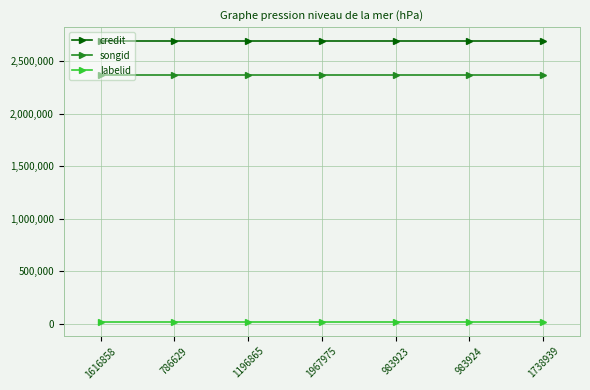

What is the minimum value for songid?

2372229